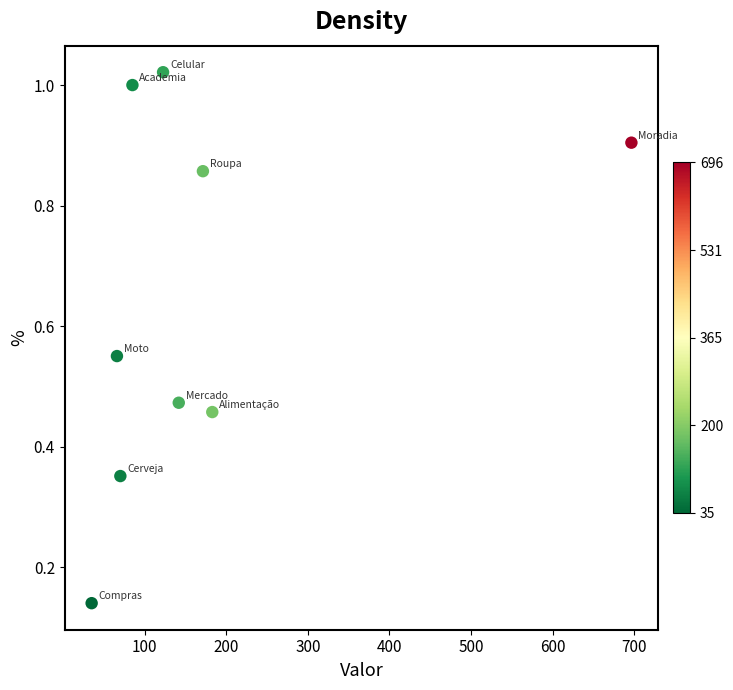

What is the average X value?

174.6